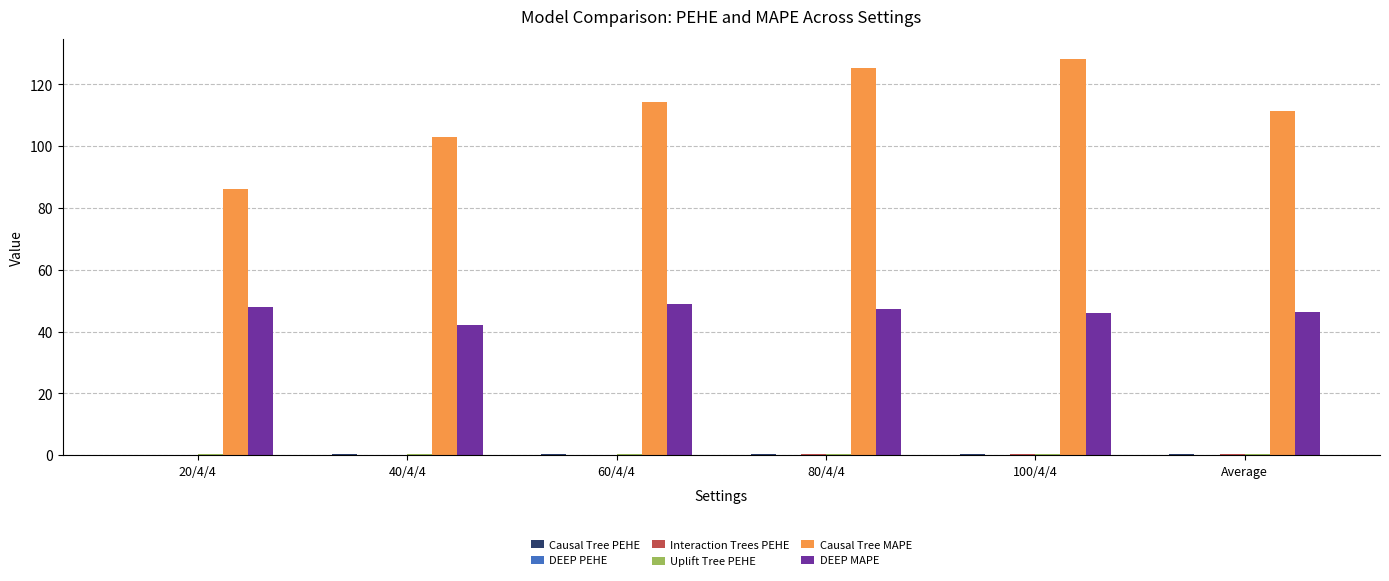

Which series has the largest total across all categories?

Causal Tree MAPE